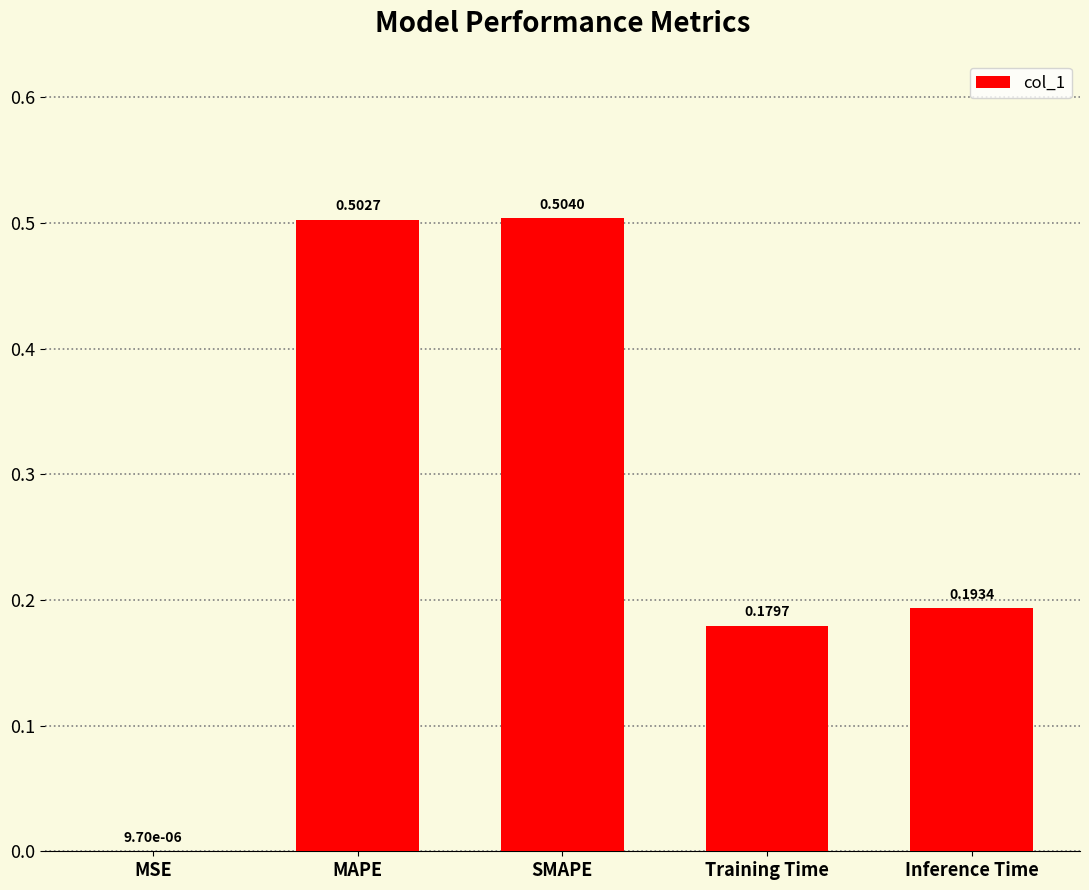

True or false: the data shows 0.2 at SMAPE.

False